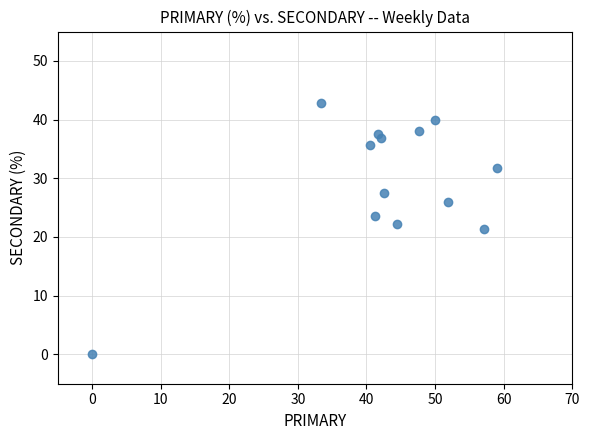

What is the range of X values (max minus min)?

59.1